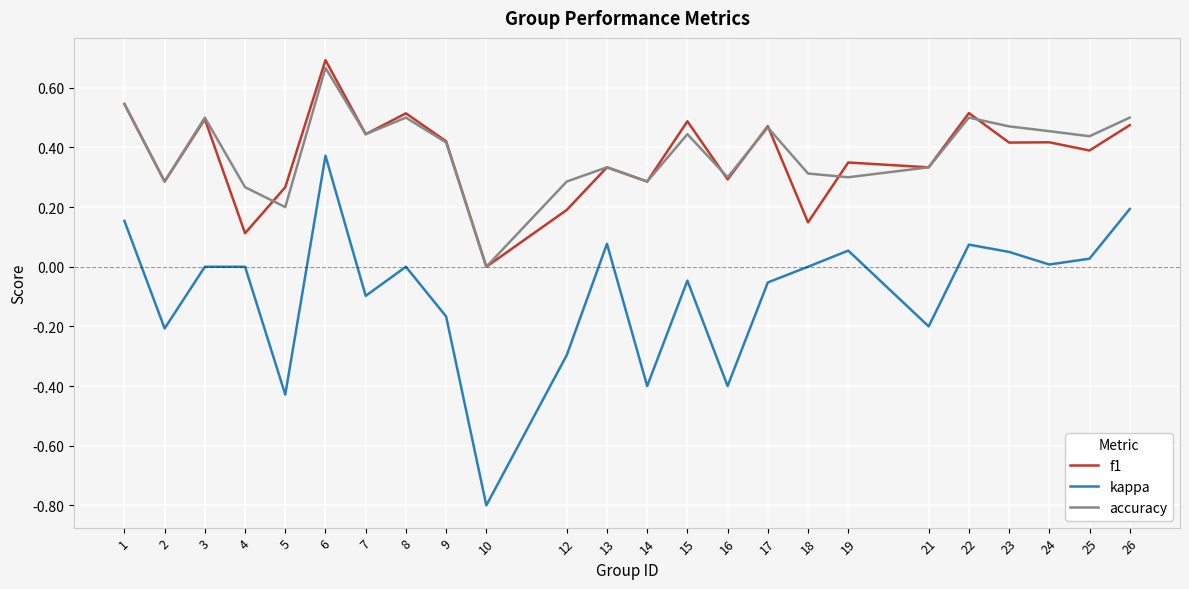

Which series has the largest total across all categories?

accuracy